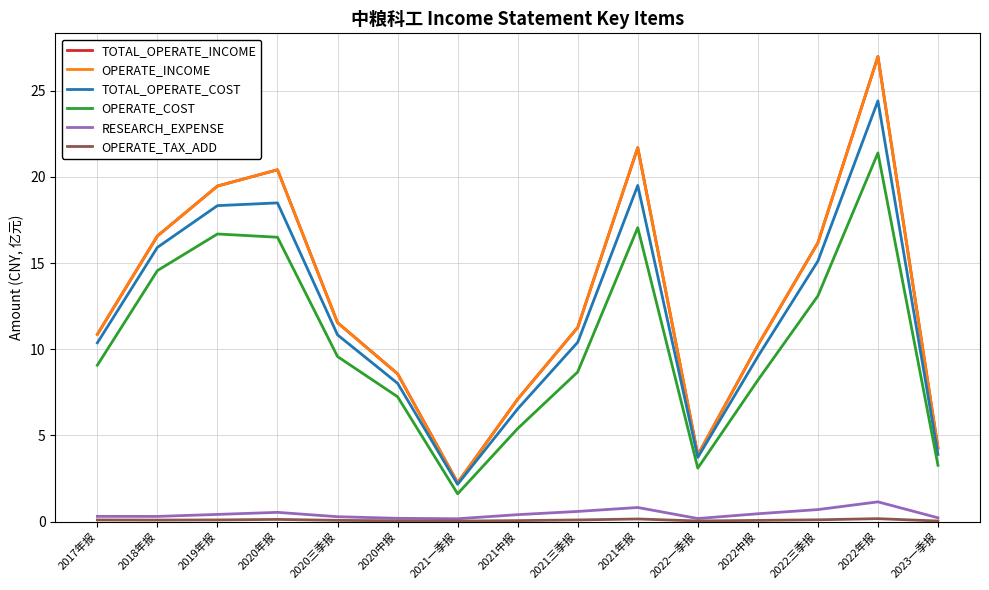

Is this an area chart (filled region under the line)?

No